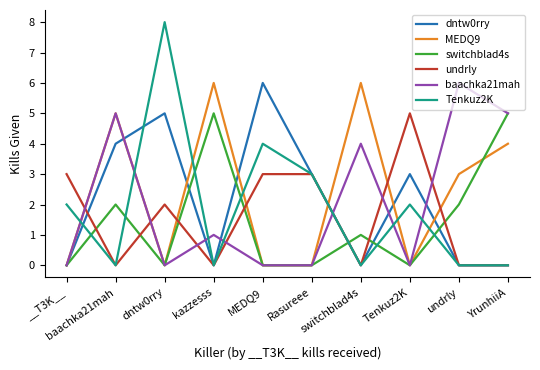

Reading left to right, transcribe all the data shown in this chart.

dntw0rry: 0	4	5	0	6	3	0	3	0	0
MEDQ9: 0	5	0	6	0	0	6	0	3	4
switchblad4s: 0	2	0	5	0	0	1	0	2	5
undrly: 3	0	2	0	3	3	0	5	0	0
baachka21mah: 0	5	0	1	0	0	4	0	6	5
Tenkuz2K: 2	0	8	0	4	3	0	2	0	0